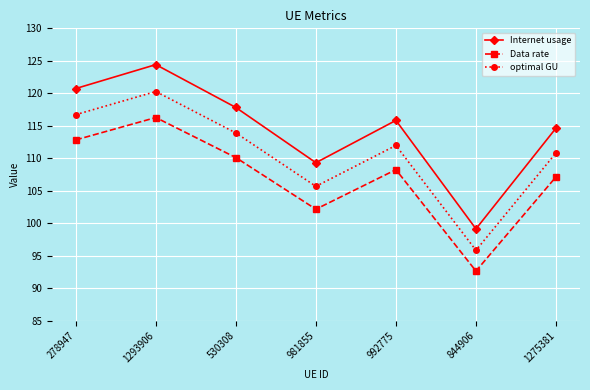

Rank the series at 844906 from highest to lowest value.

Internet usage, optimal GU, Data rate